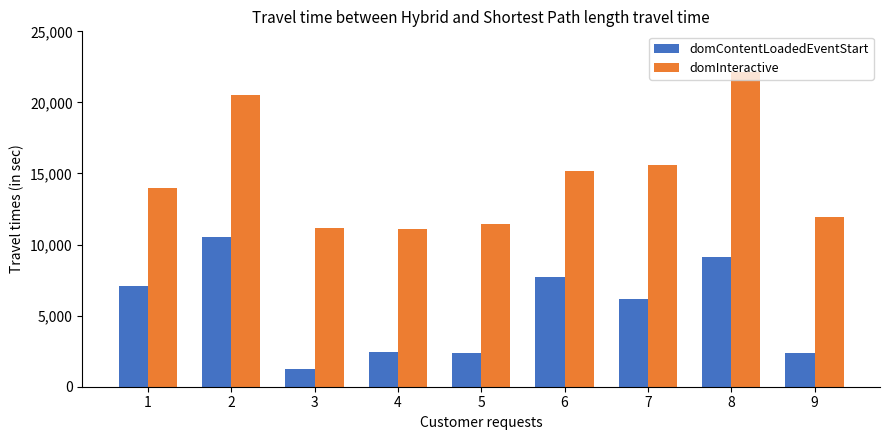

What is the total value across all series at 9?

14303